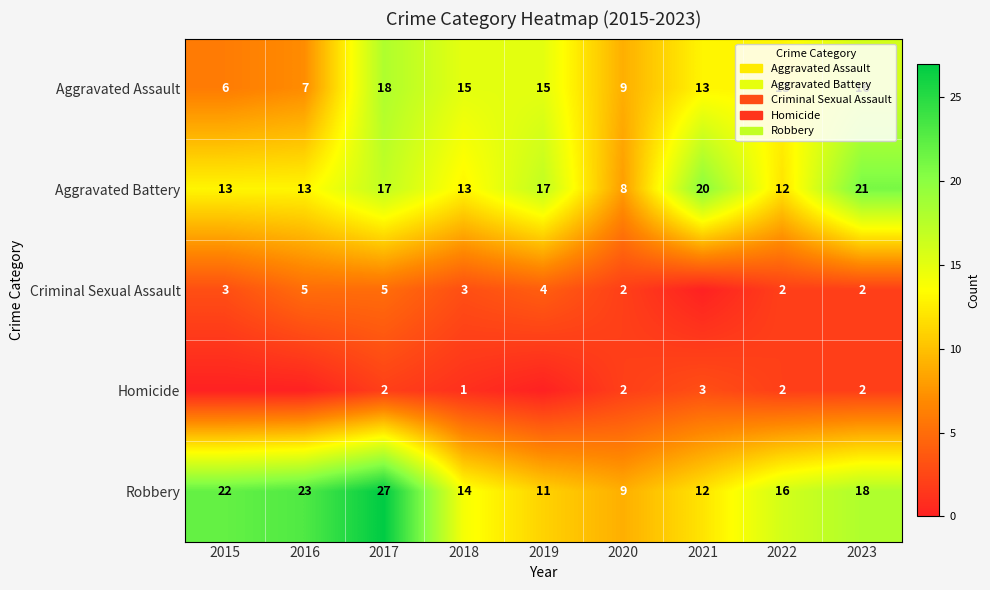

True or false: Robbery has a value of 14 at 2018.

True